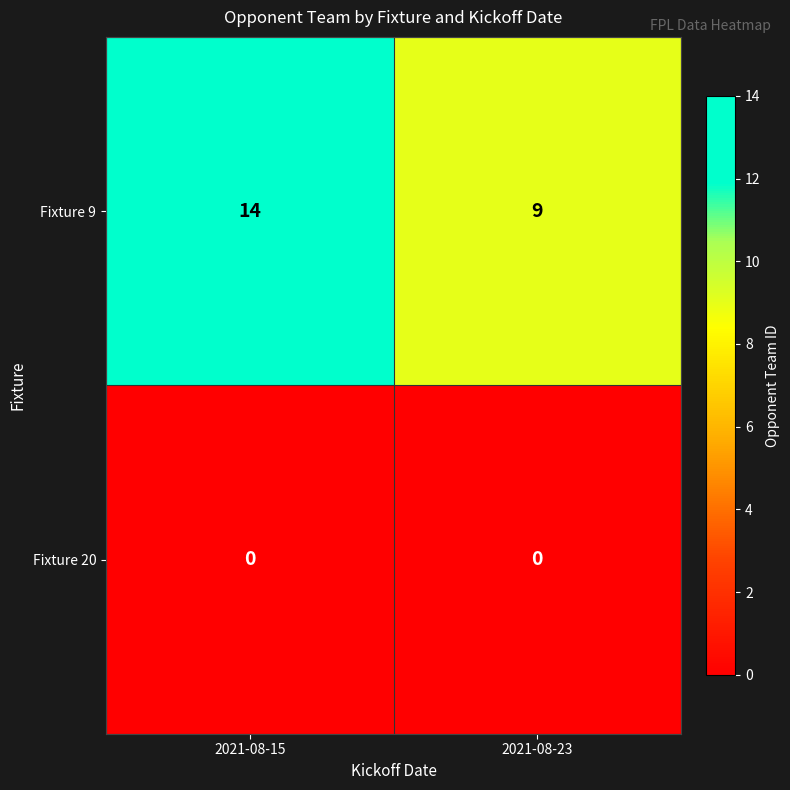

At how many categories does at least one series exceed 10?

1